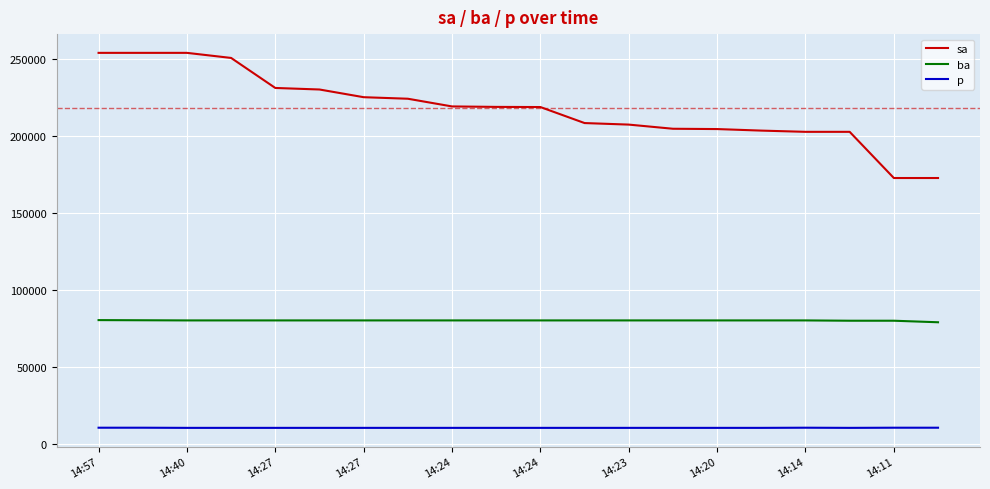

What is the difference between the maximum and minimum values in the ba series?

1400